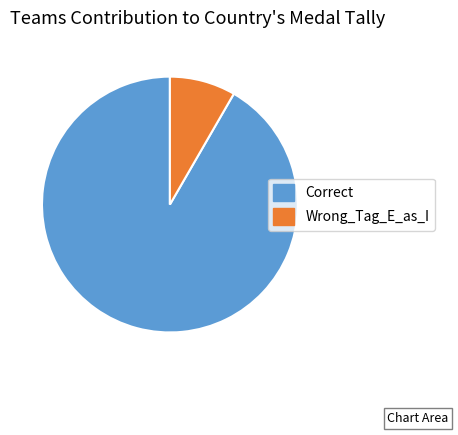

Is it true that Wrong_Tag_E_as_I is 8% of the pie?

True